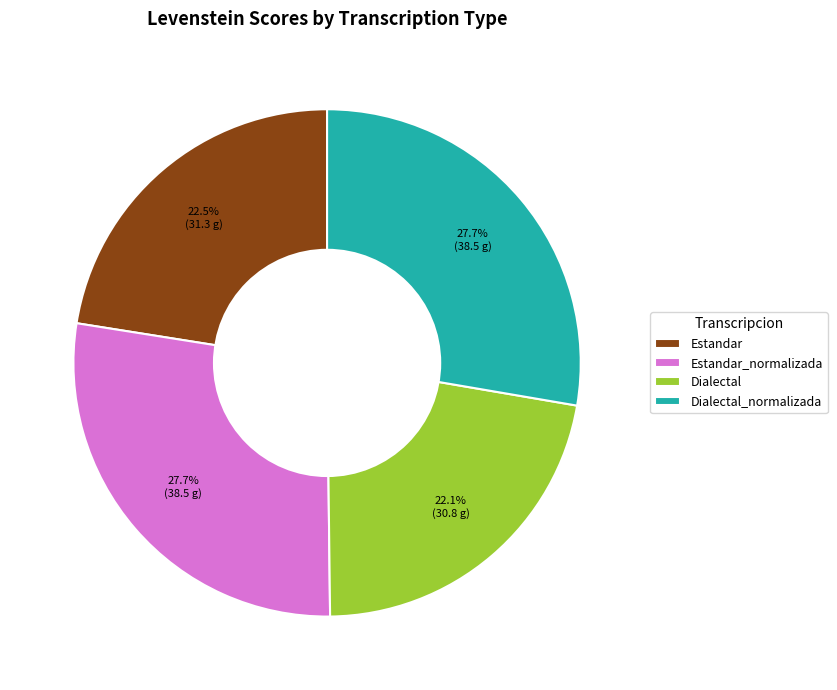

Is it true that Estandar_normalizada is 28% of the pie?

True